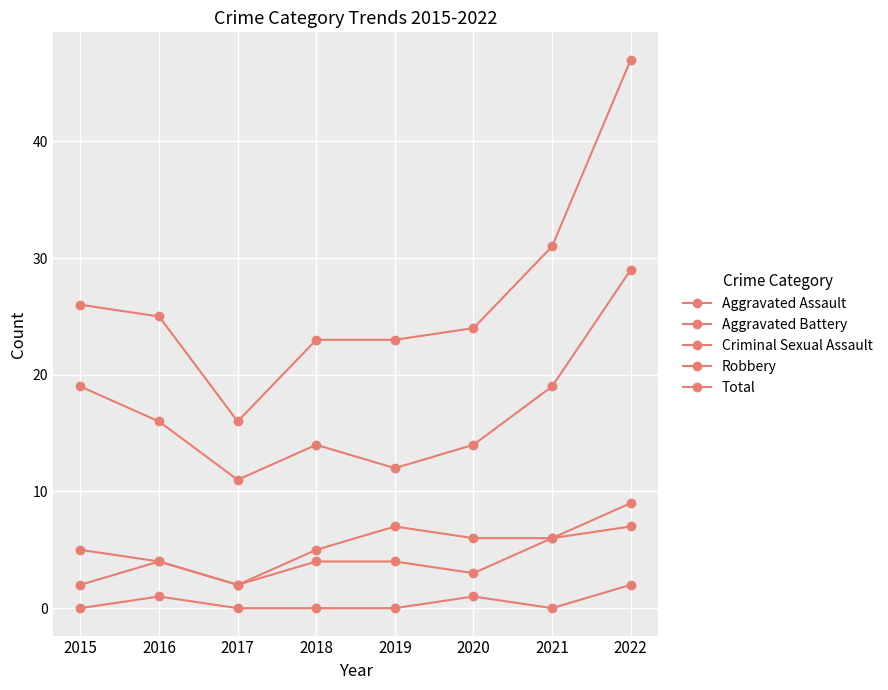

How many lines are shown in the chart?

5